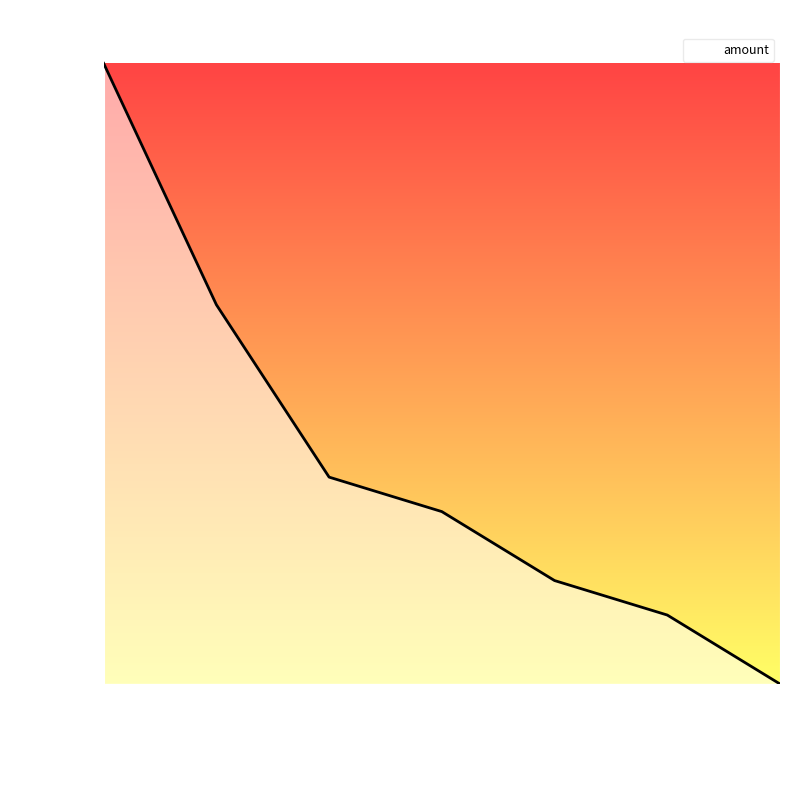

Does the chart have visible grid lines?

No